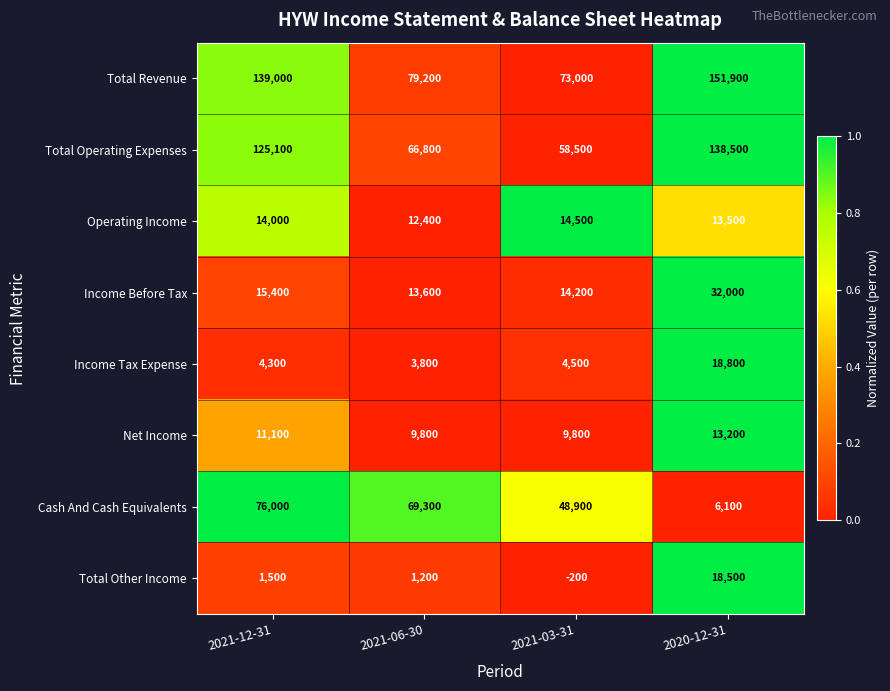

At how many categories does at least one series exceed 0?

4